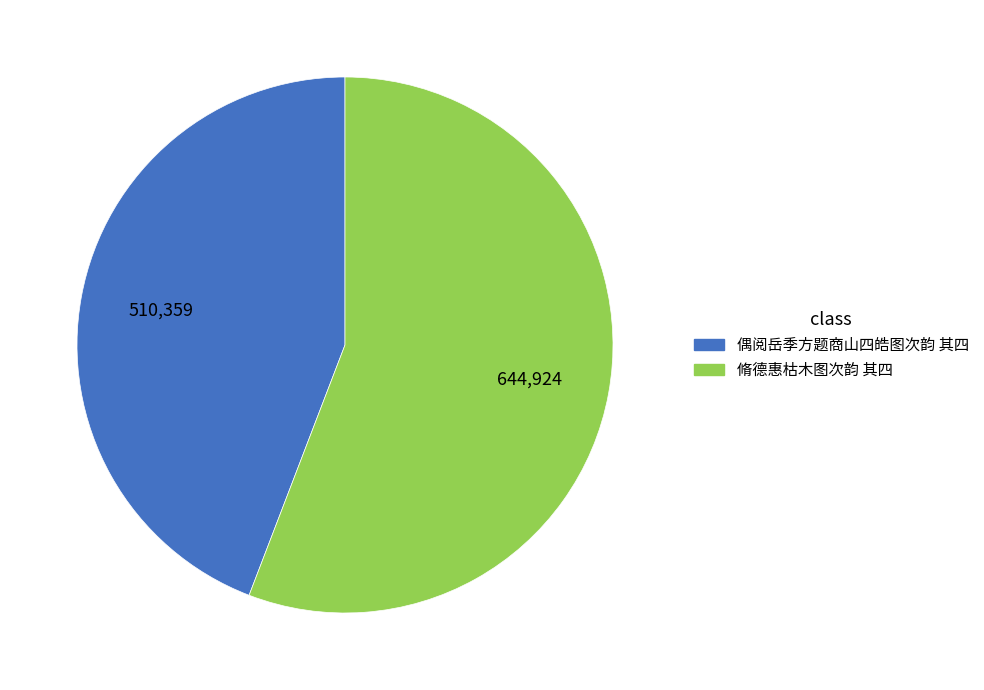

Which slice is the largest?

脩德惠枯木图次韵 其四